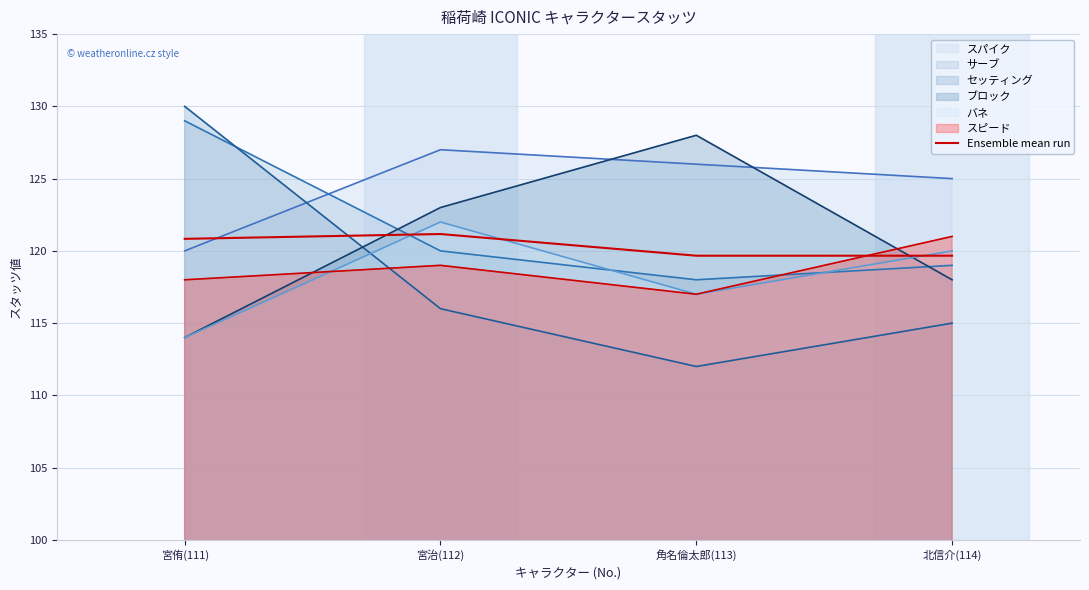

Does the chart have visible grid lines?

Yes